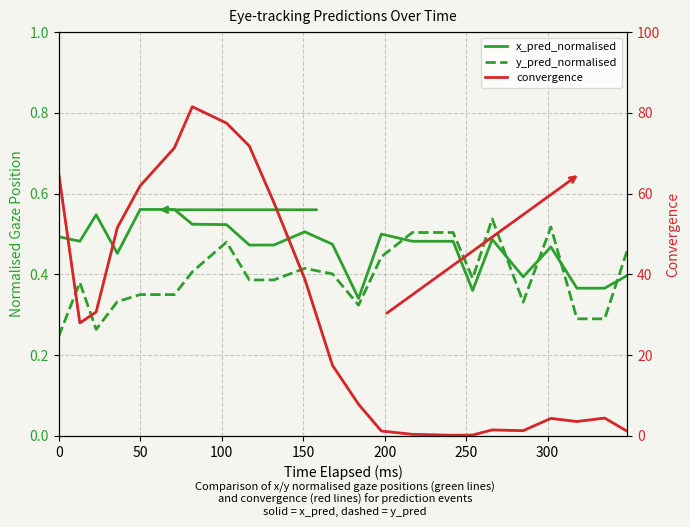

Which series ends up on top after the final intersection of convergence (dashed) and y_pred_normalised?

convergence (dashed)